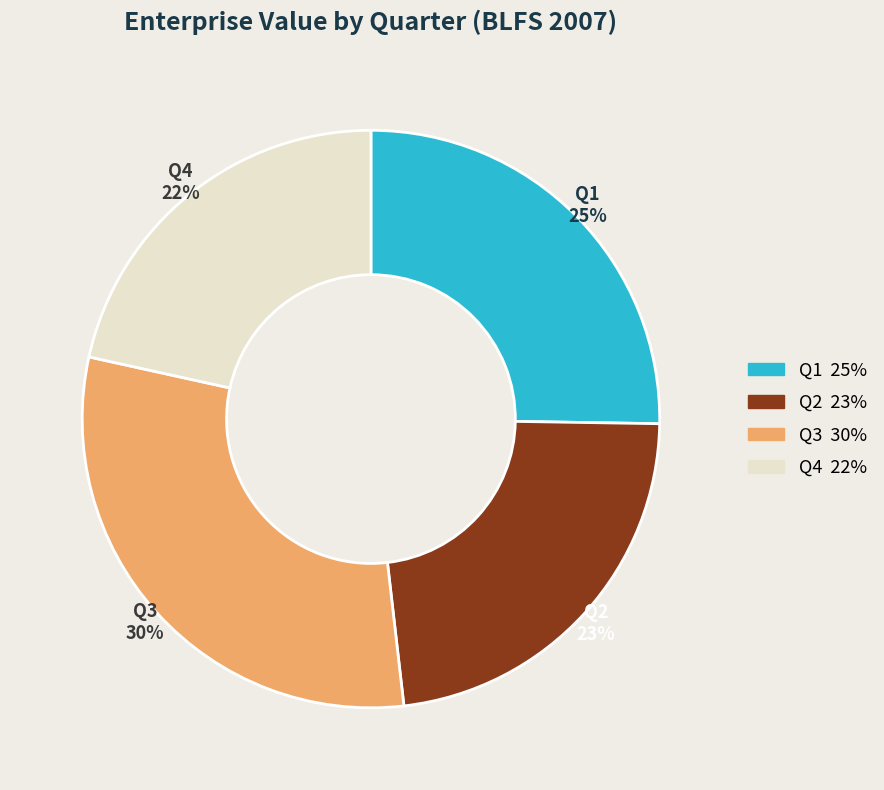

The Q3 slice represents 30% of the pie. True or false?

True